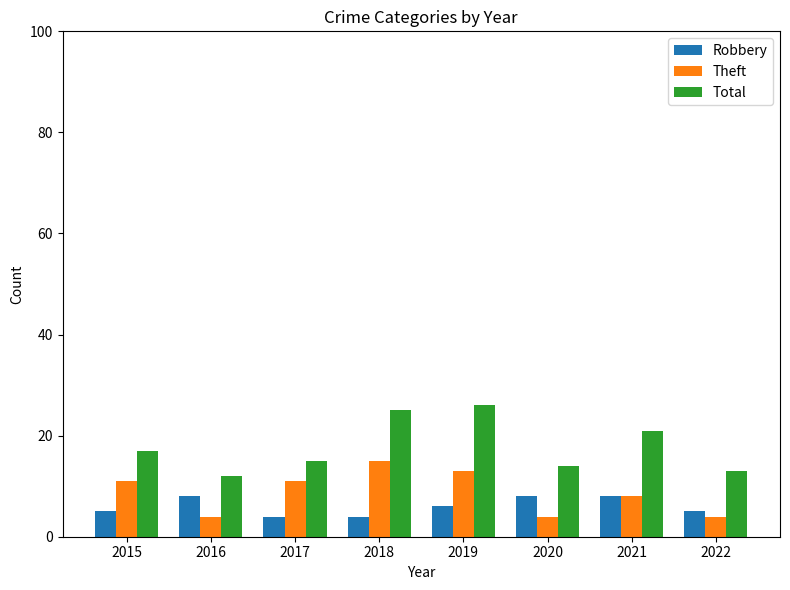

How many bars are there in total?

24